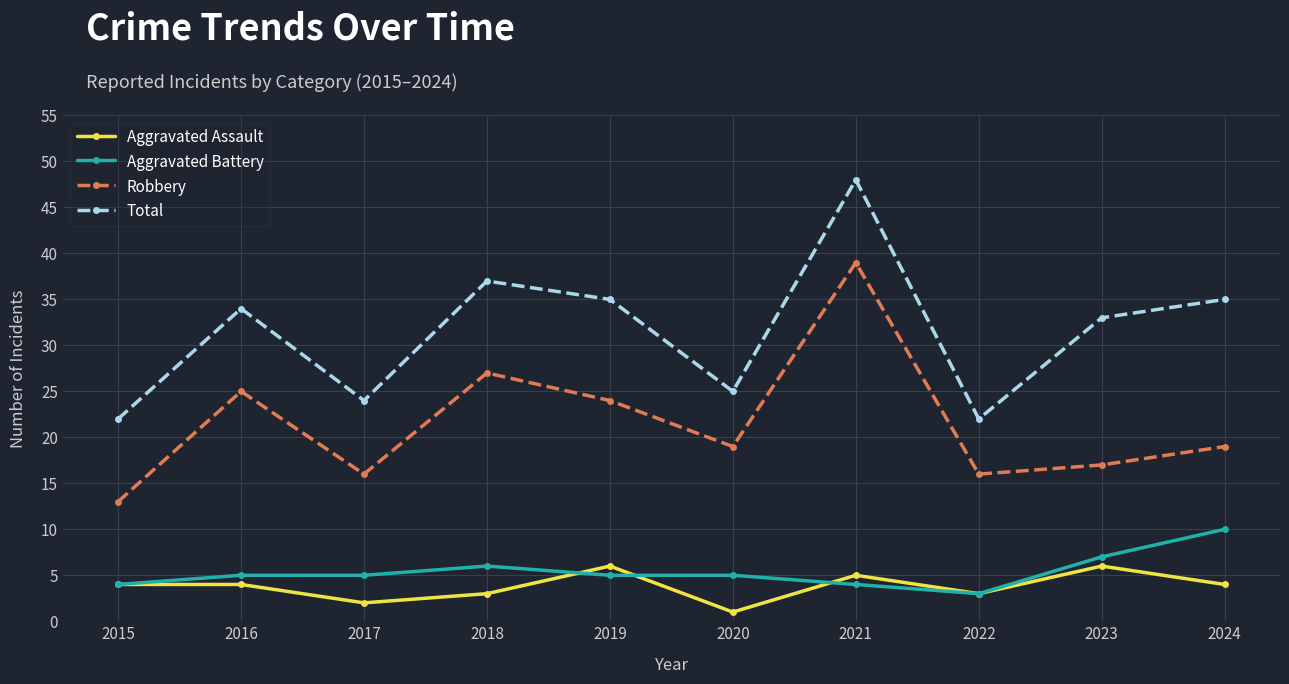

What is the difference between the highest and lowest values at 2017?

22